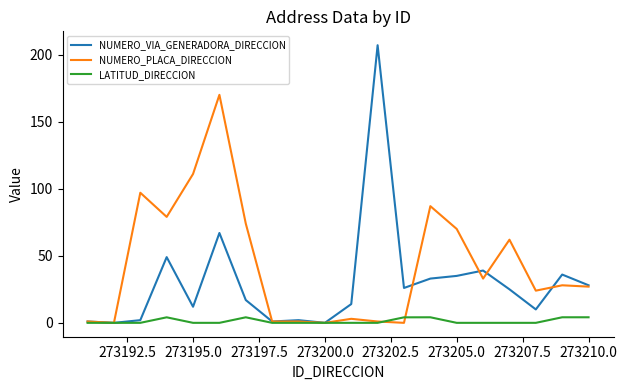

Rank the series by their average value, from highest to lowest.

NUMERO_PLACA_DIRECCION, NUMERO_VIA_GENERADORA_DIRECCION, LATITUD_DIRECCION